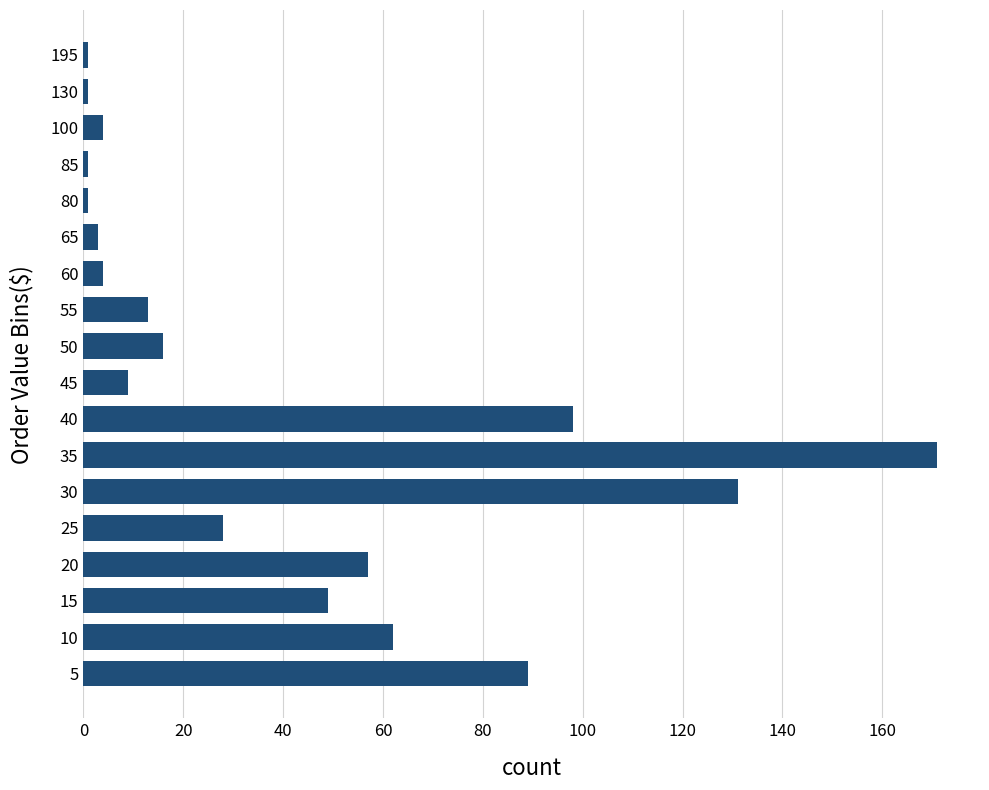

What is the maximum value shown in the chart?

171